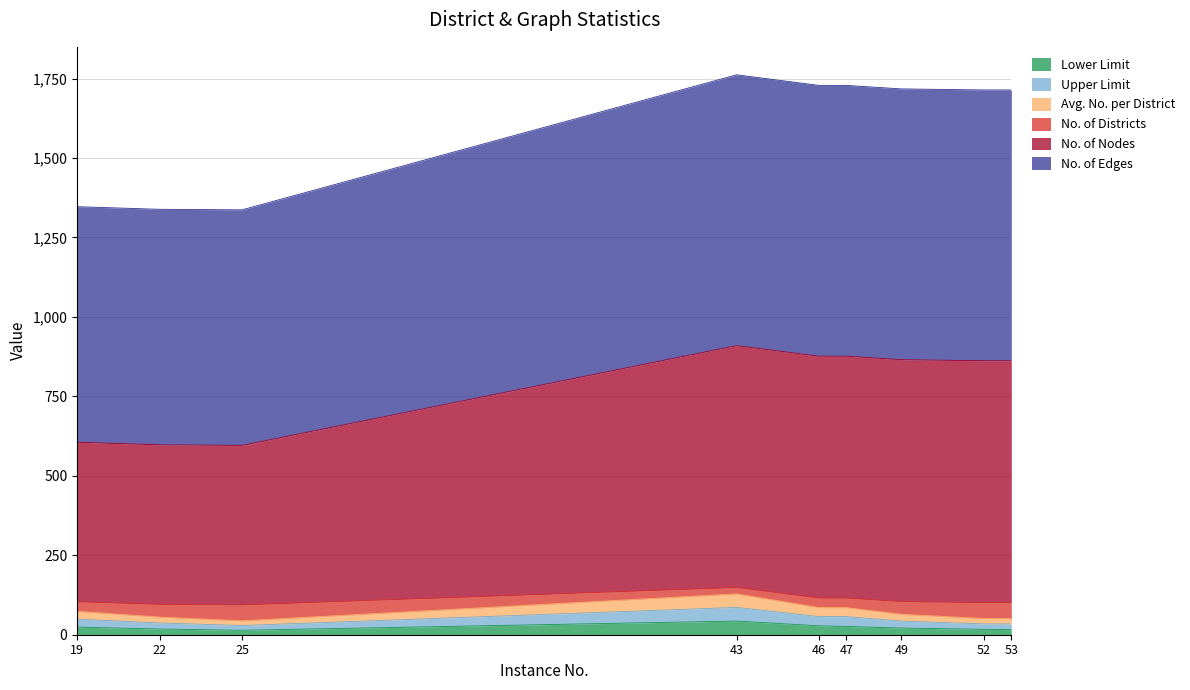

What are all the series names shown in the legend?

Lower Limit, Upper Limit, Avg. No. per District, No. of Districts, No. of Nodes, No. of Edges